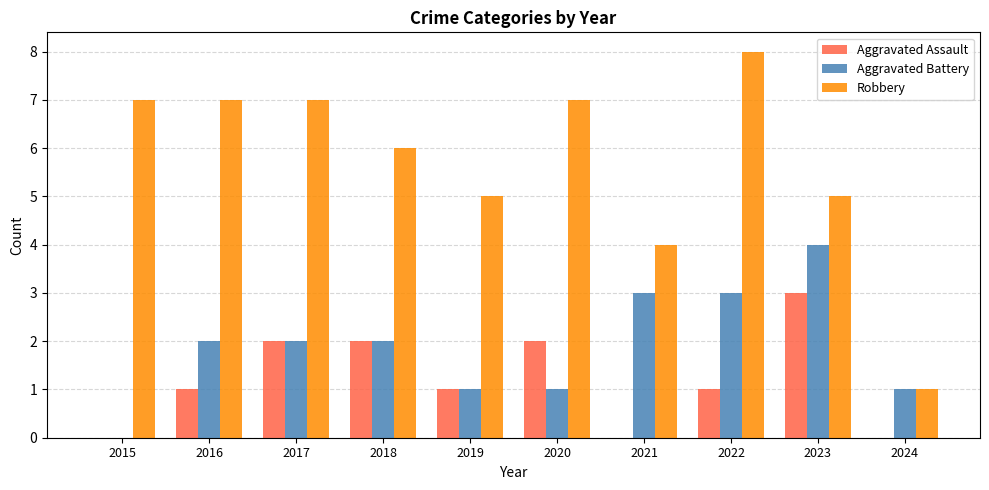

Reading left to right, transcribe all the data shown in this chart.

Aggravated Assault: 2015=0	2016=1	2017=2	2018=2	2019=1	2020=2	2021=0	2022=1	2023=3	2024=0
Aggravated Battery: 2015=0	2016=2	2017=2	2018=2	2019=1	2020=1	2021=3	2022=3	2023=4	2024=1
Robbery: 2015=7	2016=7	2017=7	2018=6	2019=5	2020=7	2021=4	2022=8	2023=5	2024=1